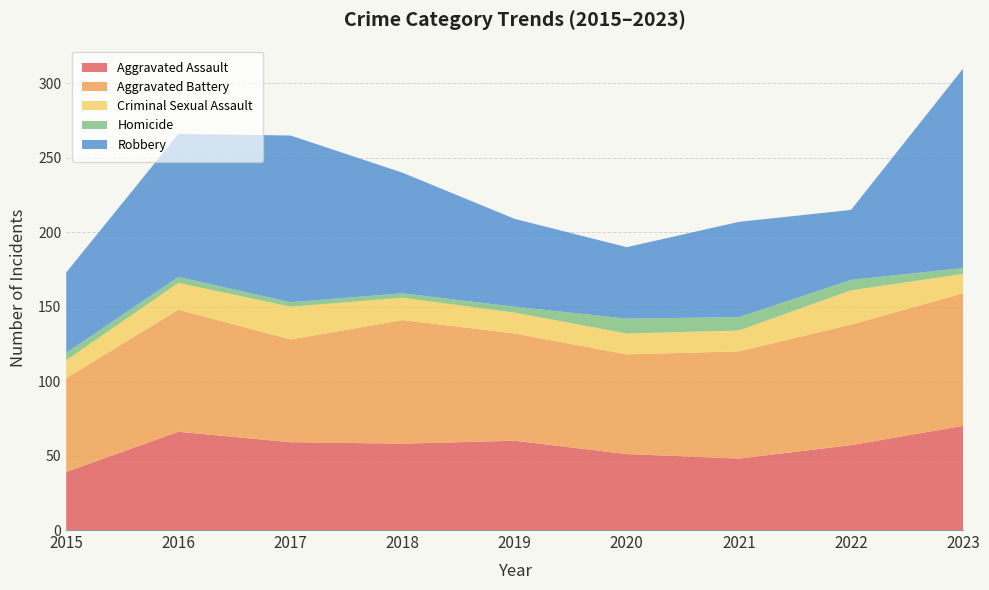

Reading right to left, what are all the values shown in this chart?

Aggravated Assault: 70	57	48	51	60	58	59	66	39
Aggravated Battery: 89	81	72	67	72	83	69	82	63
Criminal Sexual Assault: 13	23	14	14	14	15	22	18	12
Homicide: 4	7	9	10	4	3	3	4	5
Robbery: 134	47	64	48	59	81	112	96	54